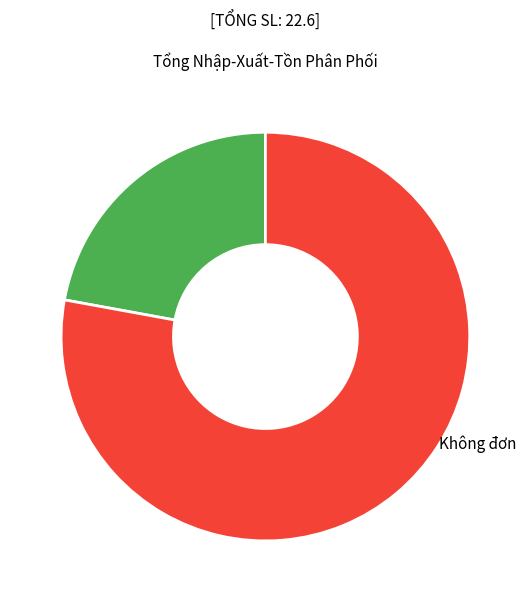

Rank the categories by value from lowest to highest.

Có đơn, Không đơn